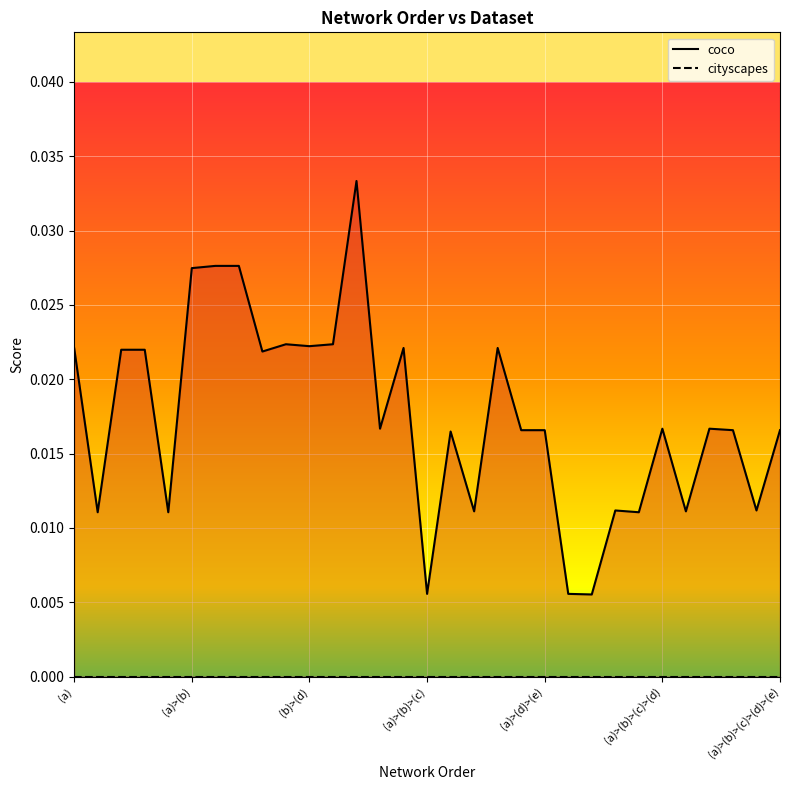

What is the label of the 12th point from the left?

(b)>(e)